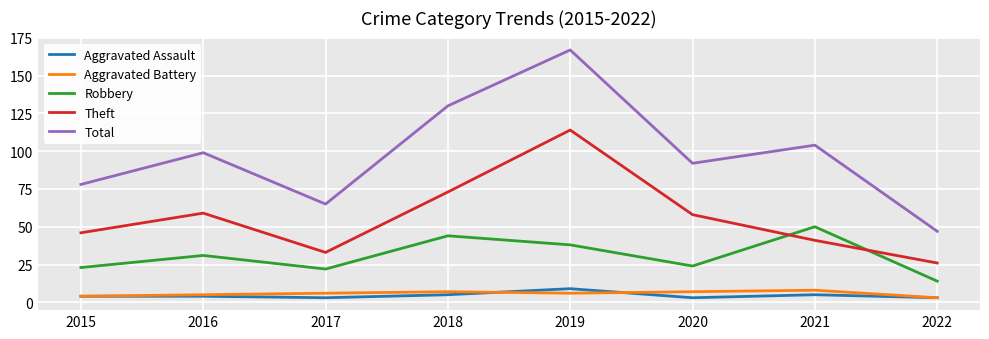

How many Aggravated Assault values are between 3 and 5?

7